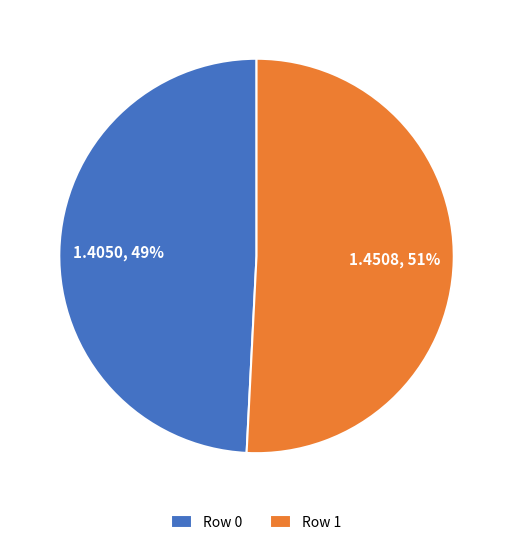

To the nearest percent, what percentage of the pie is Row 1?

51%